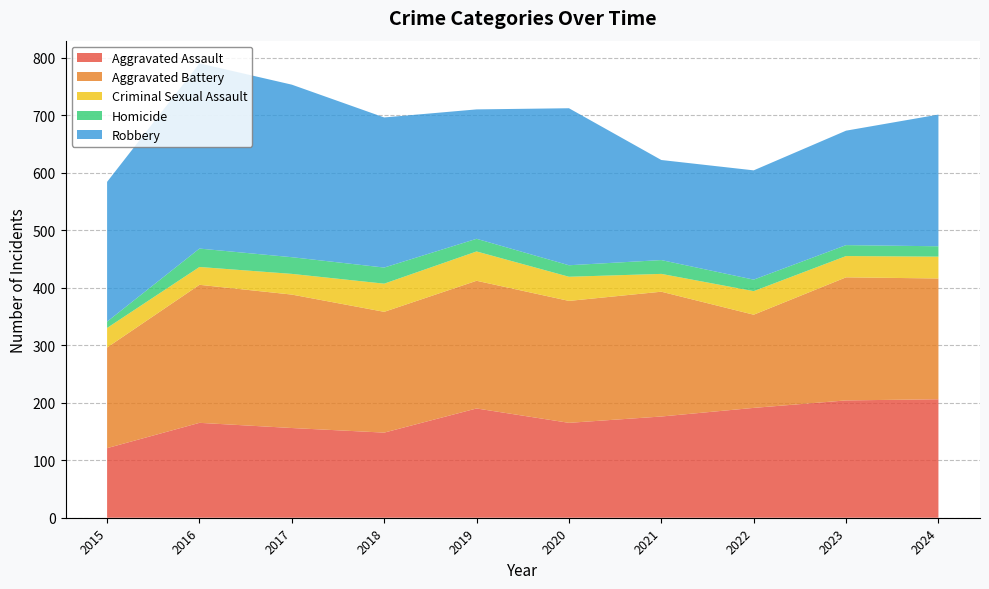

Reading left to right, extract all data points from this chart.

Aggravated Assault: 121	165	156	148	190	165	176	191	204	206
Aggravated Battery: 175	240	232	210	222	212	217	162	214	210
Criminal Sexual Assault: 34	31	36	49	51	42	31	41	37	38
Homicide: 11	32	29	28	22	20	24	20	19	18
Robbery: 243	322	300	261	225	273	174	190	199	229